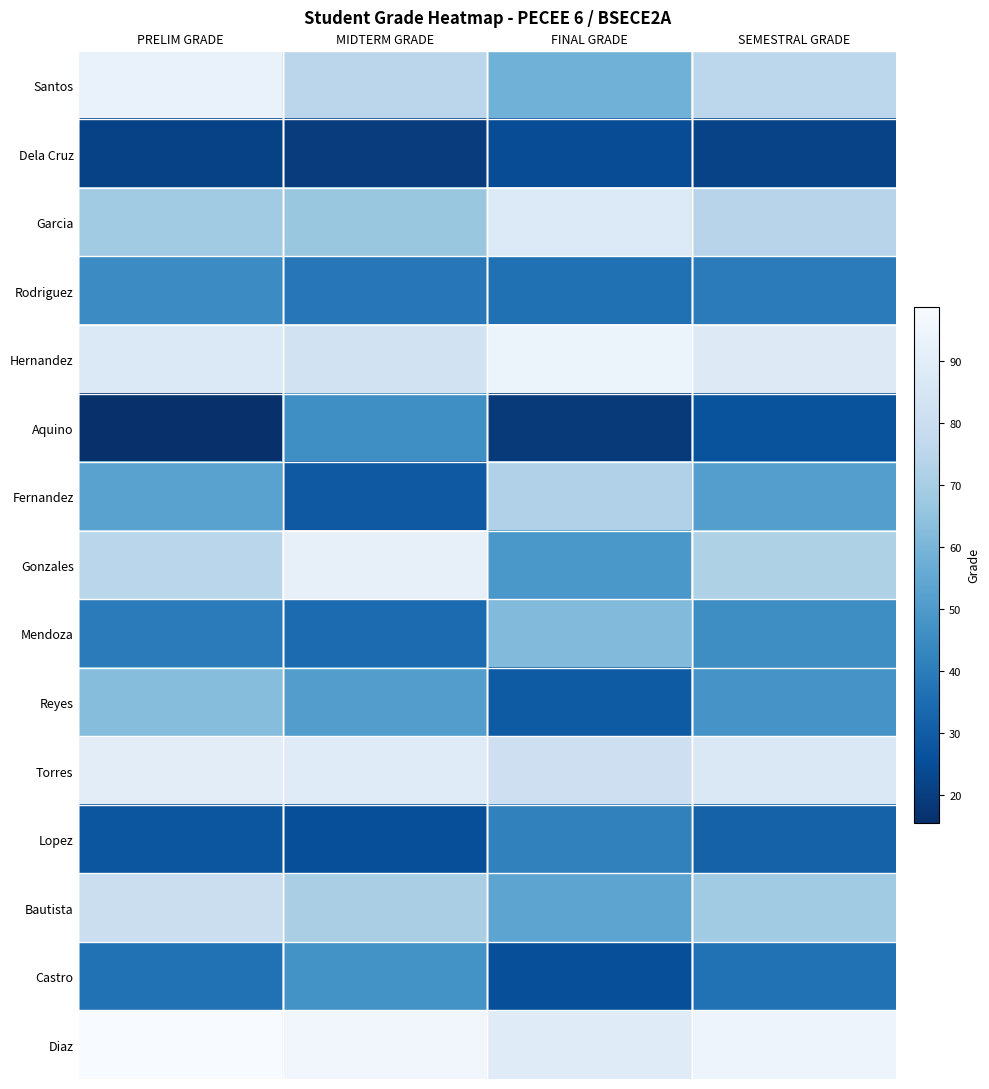

At how many categories does at least one series exceed 84?

4